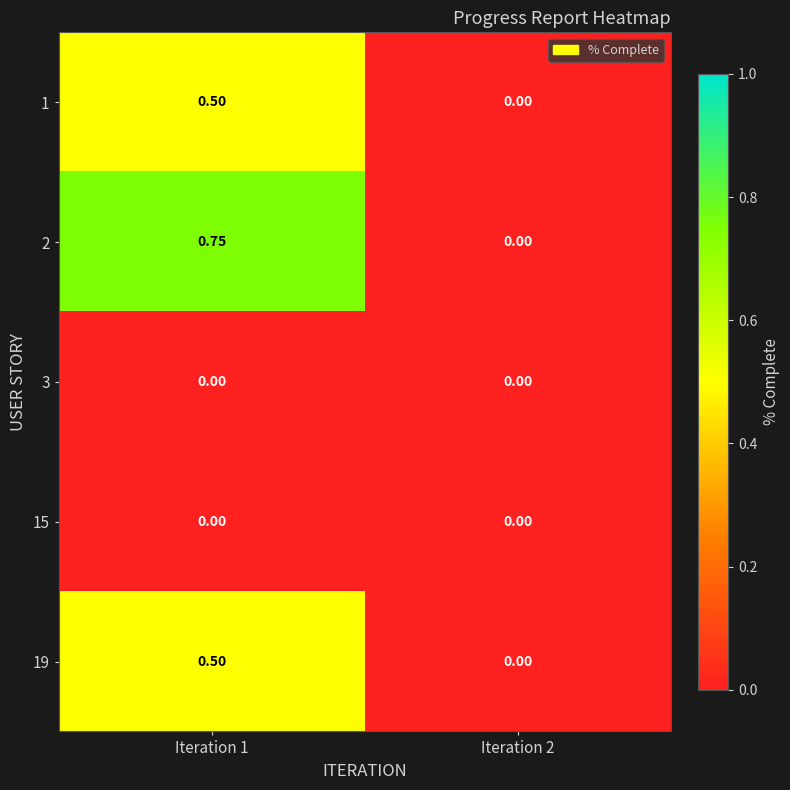

Count the number of data series in this chart.

5